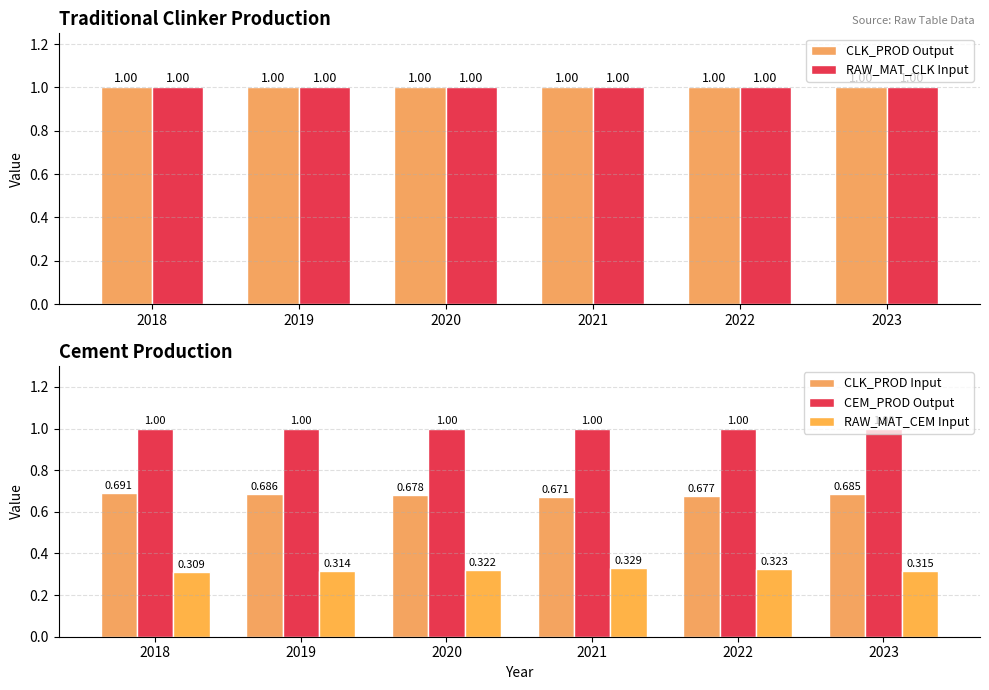

How many groups of bars are there?

6